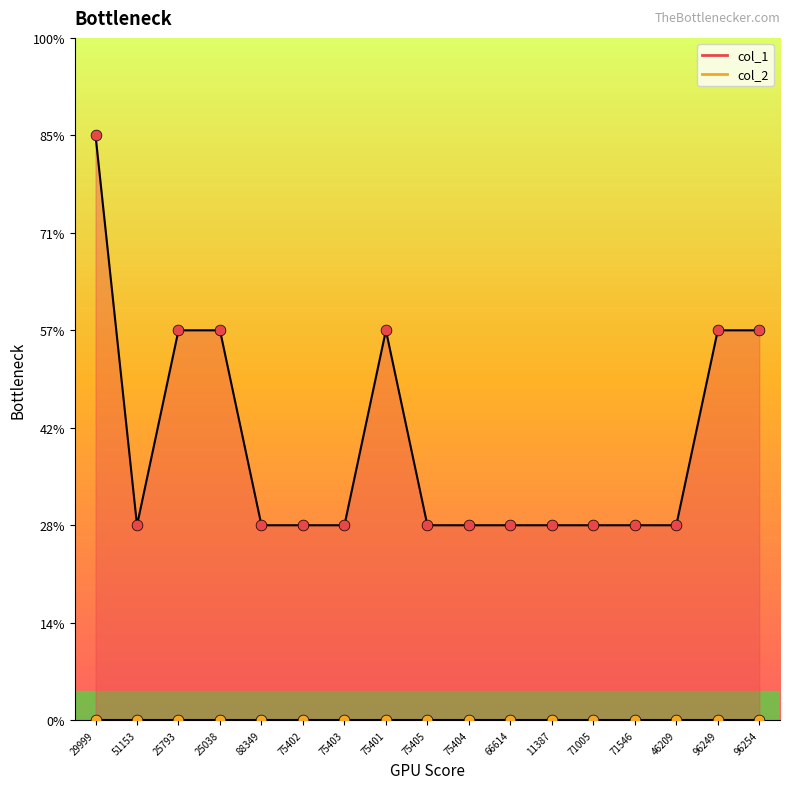

Approximately how many times larger is the value at 75402 compared to 88349?

1.0